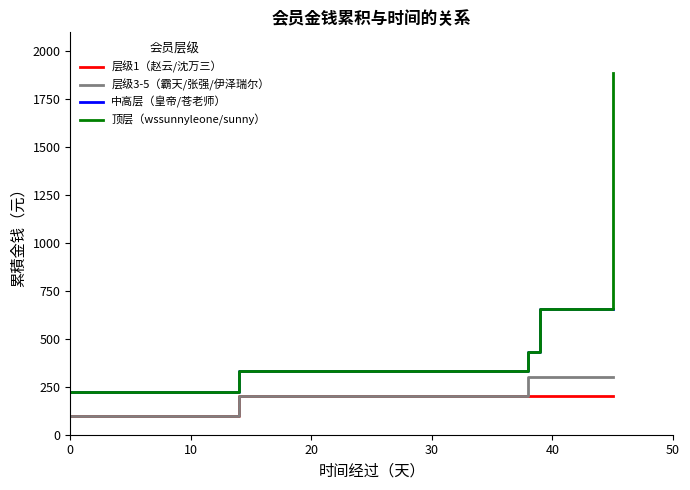

What is the difference between the maximum and minimum values in the 层级3-5（霸天/张强/伊泽瑞尔） series?

200